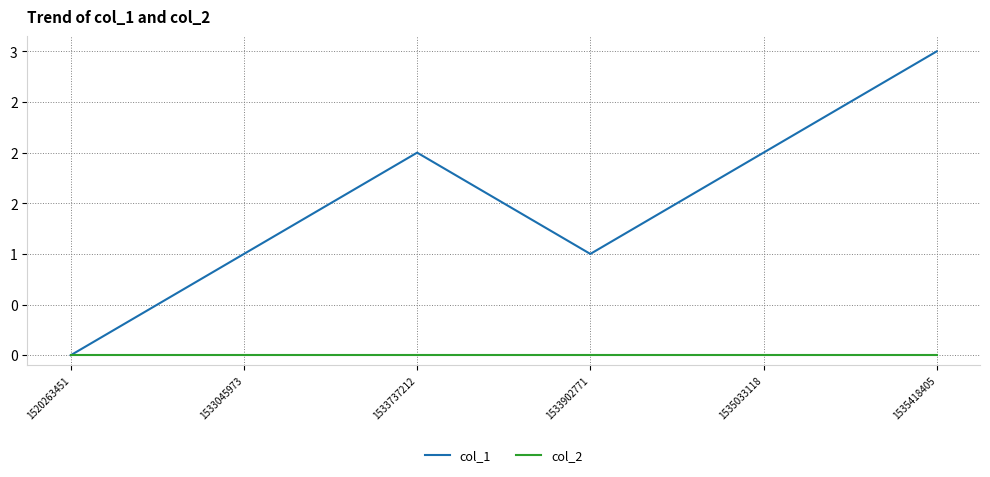

Reading left to right, extract all data points from this chart.

col_1: 0	1	2	1	2	3
col_2: 0	0	0	0	0	0